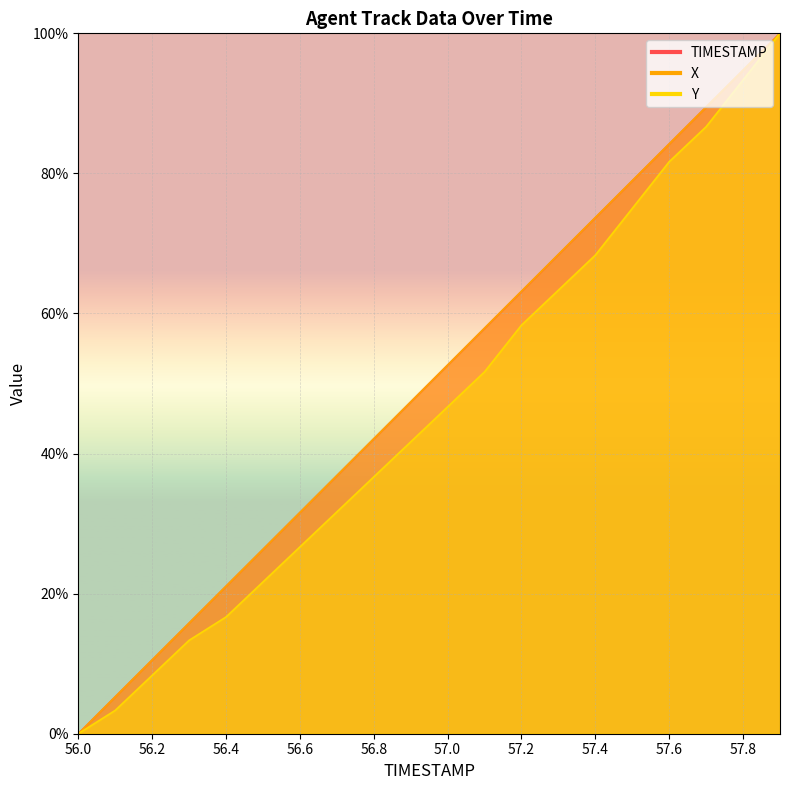

Which series has the widest spread of values?

TIMESTAMP